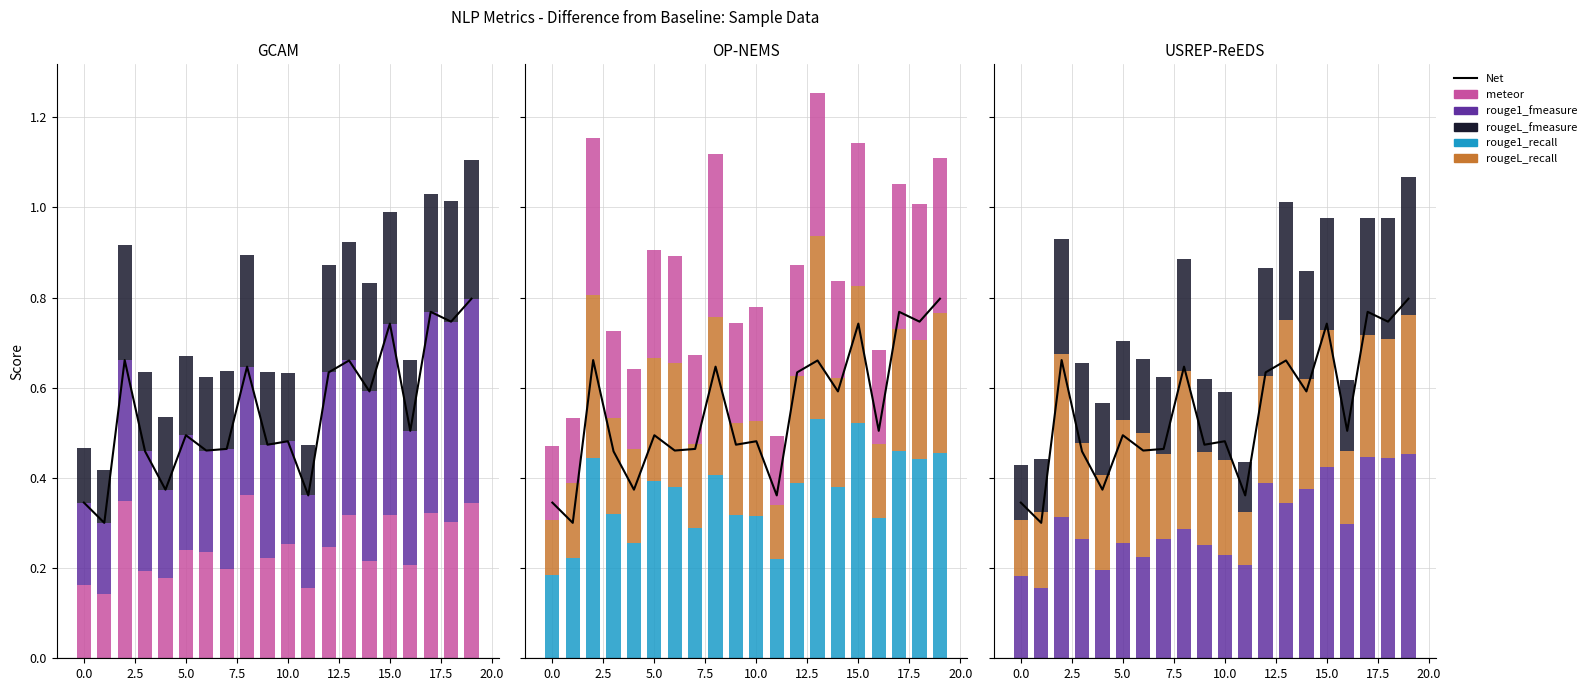

What is the difference between the rouge1_recall values at 10.0 and 17?

0.1